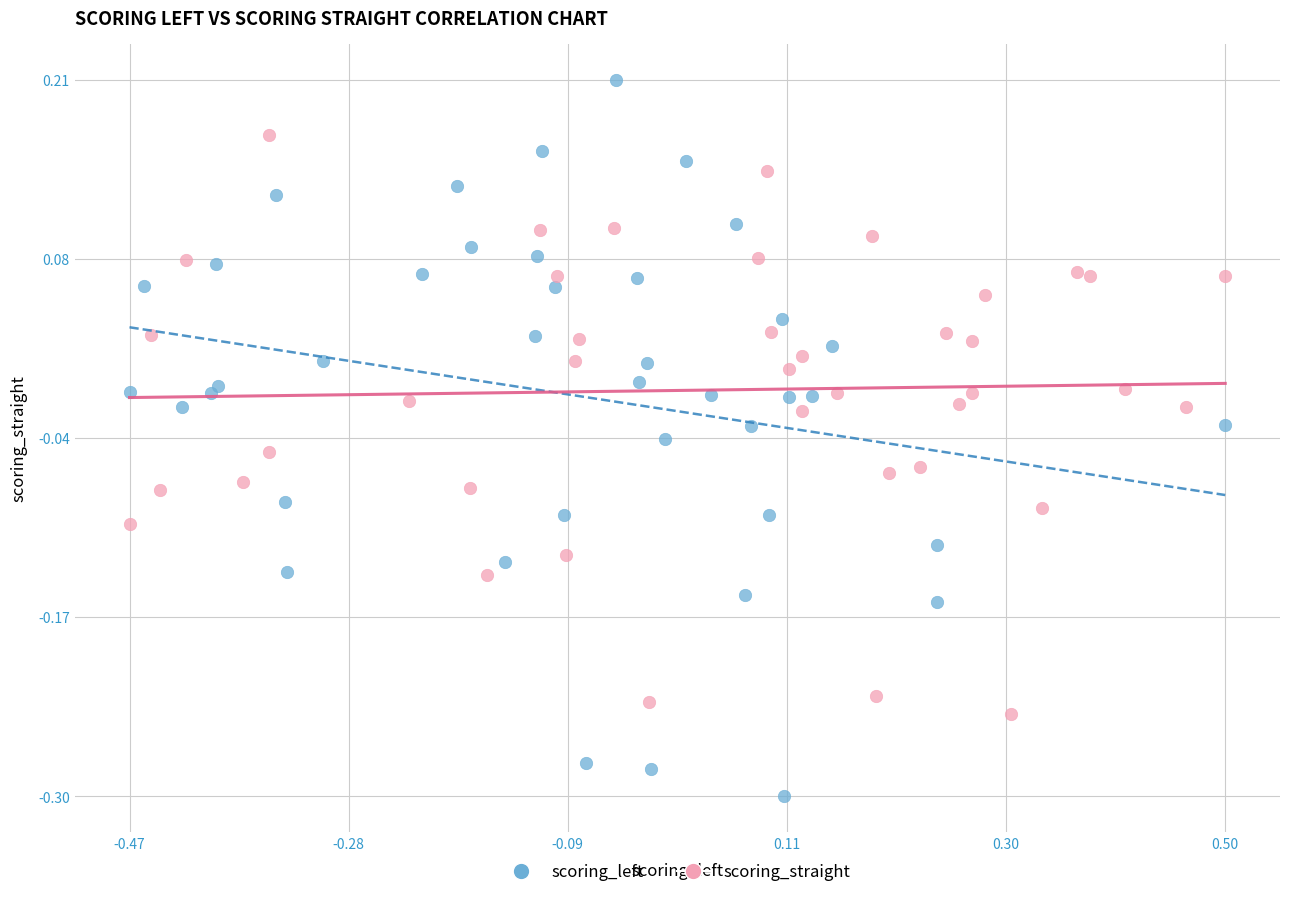

Which series has the widest spread of Y values?

scoring_left